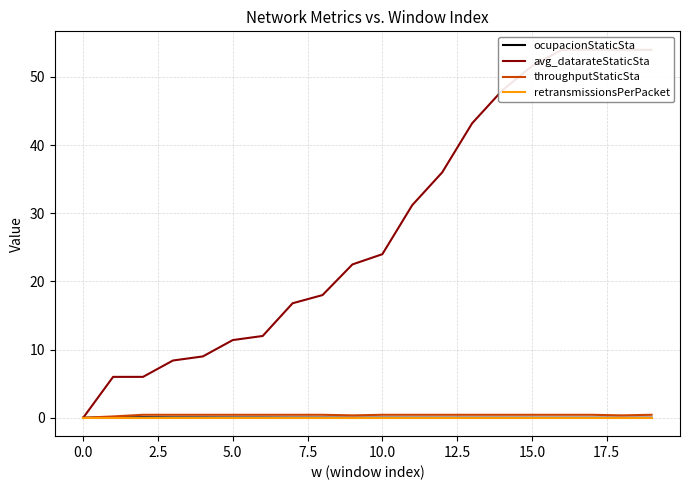

True or false: throughputStaticSta and ocupacionStaticSta cross at least once.

False